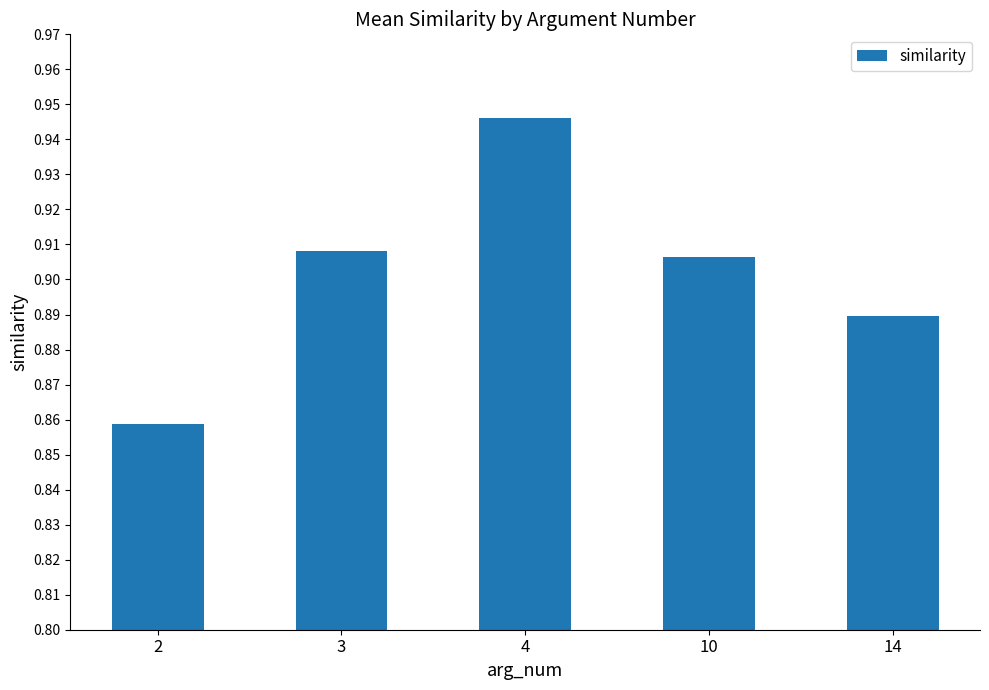

What is the sum of all values?

4.5